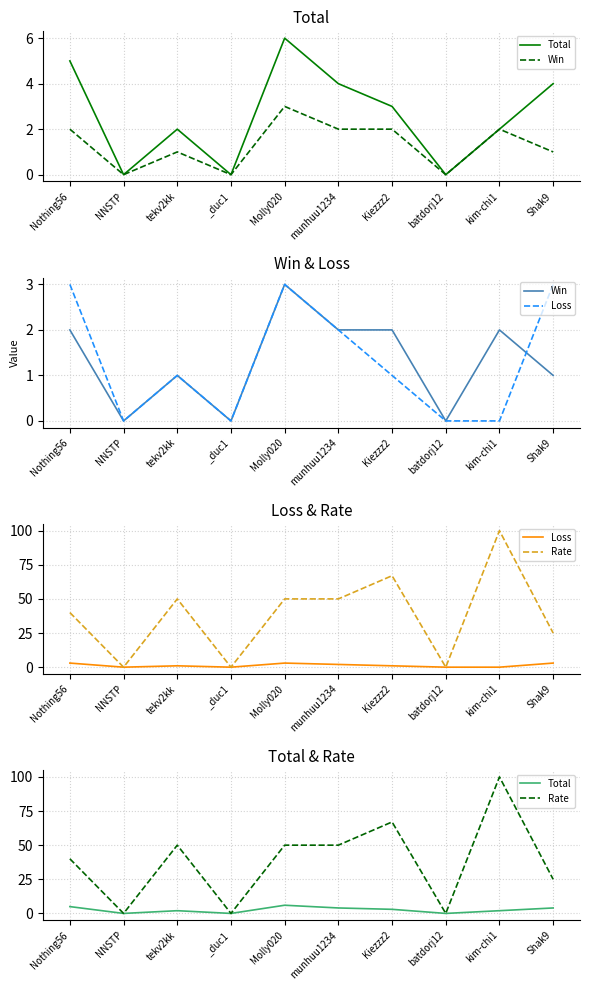

At which category is the sum across all series the highest?

kim-chi1